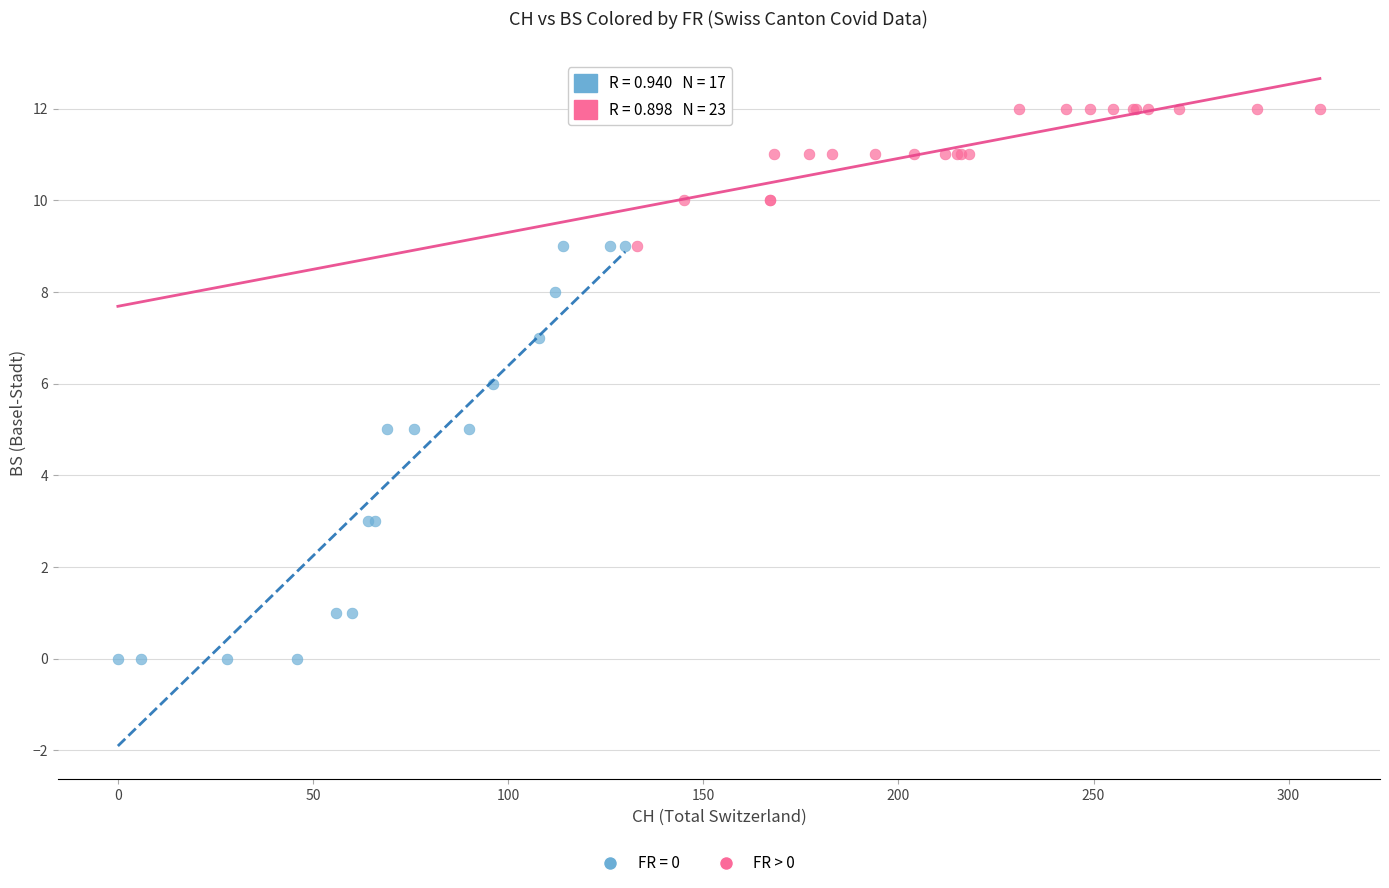

Which series has the largest Y range (max minus min)?

FR = 0